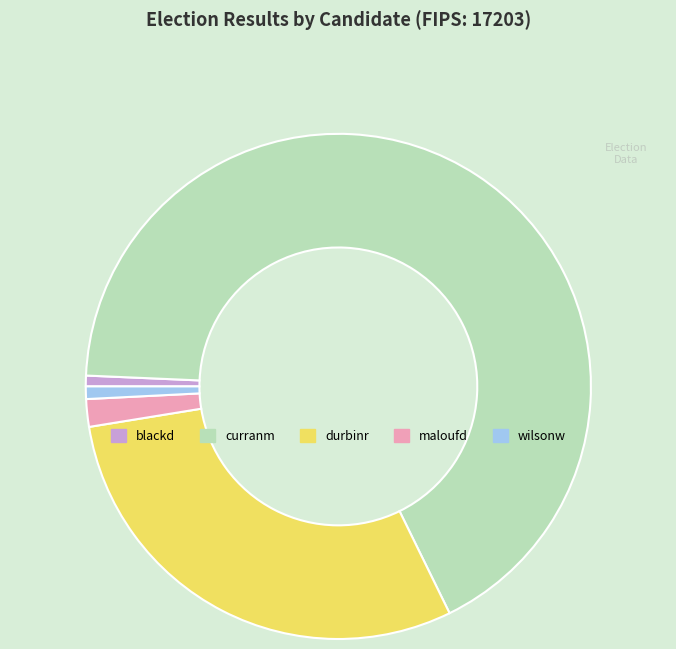

The blackd slice represents 1% of the pie. True or false?

True